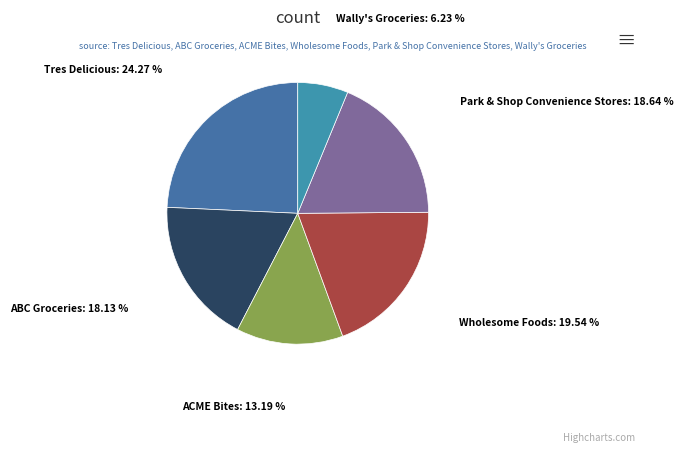

What is the ratio of the value at Park & Shop Convenience Stores to the value at ACME Bites?

1.4